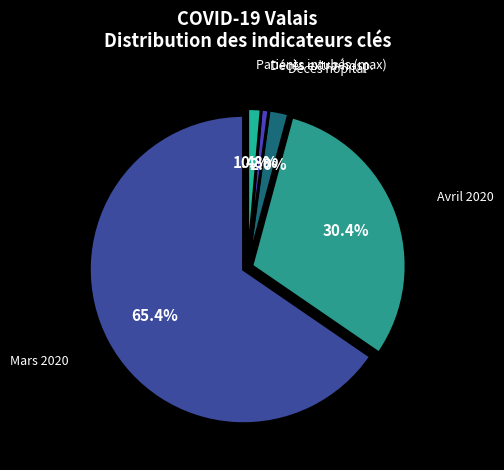

The Patients SI slice represents 6% of the pie. True or false?

False